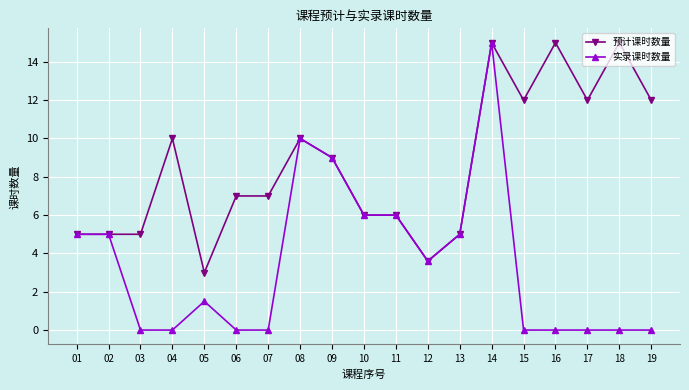

What is the average value of the 实录课时数量 series?

3.5